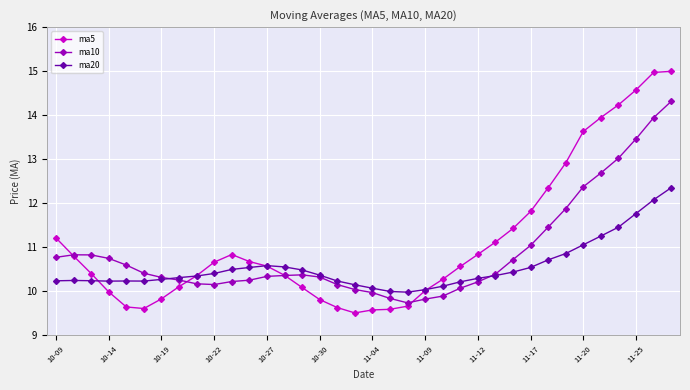

True or false: ma20 has more than 0 points higher than both neighbors.

True